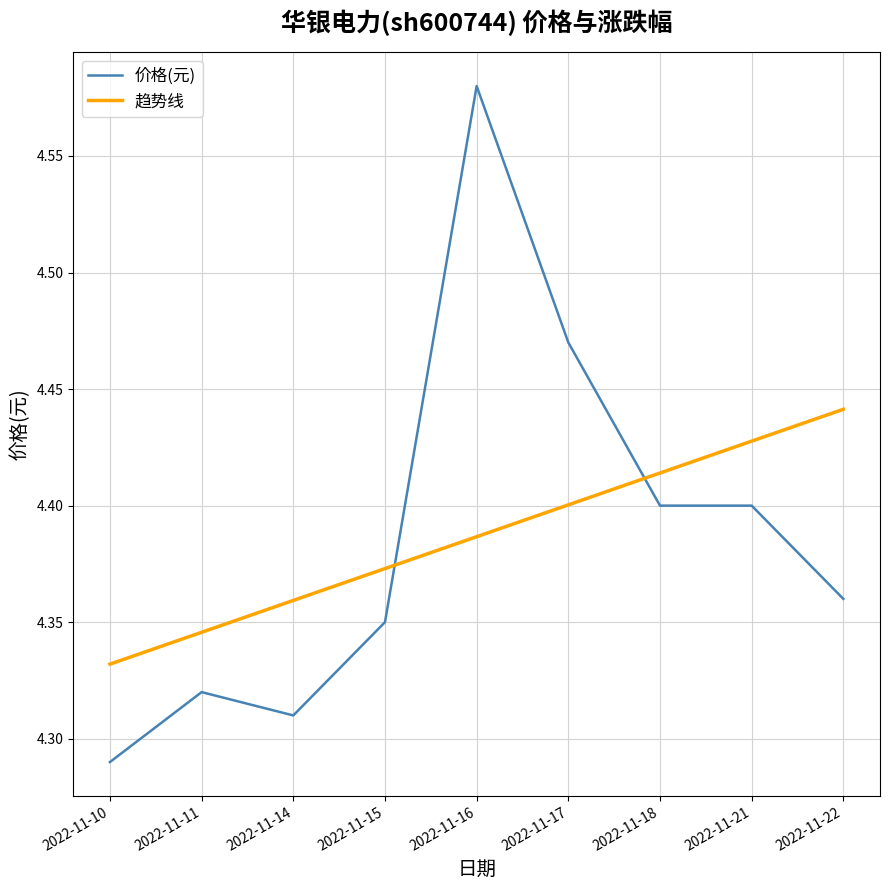

What is the difference between the maximum and minimum values in the 价格(元) series?

0.3